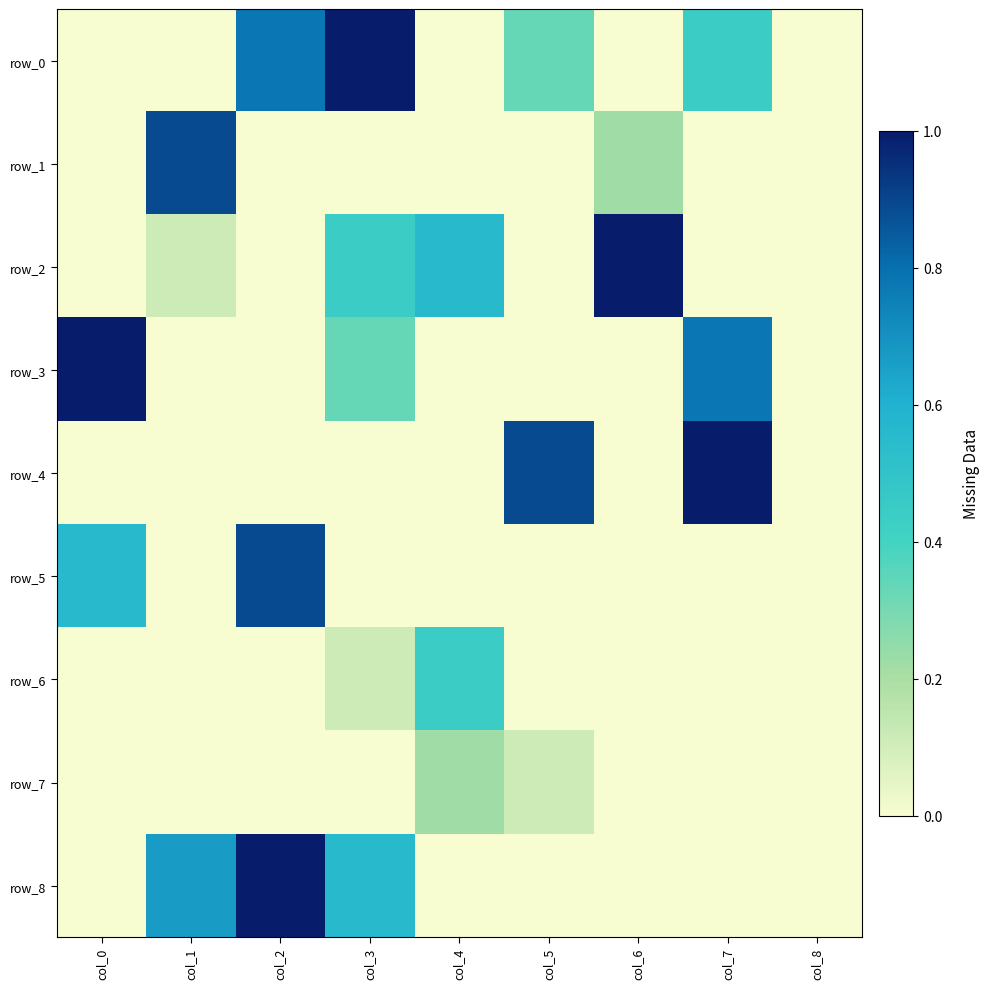

How many values in row_5 are above zero?

2